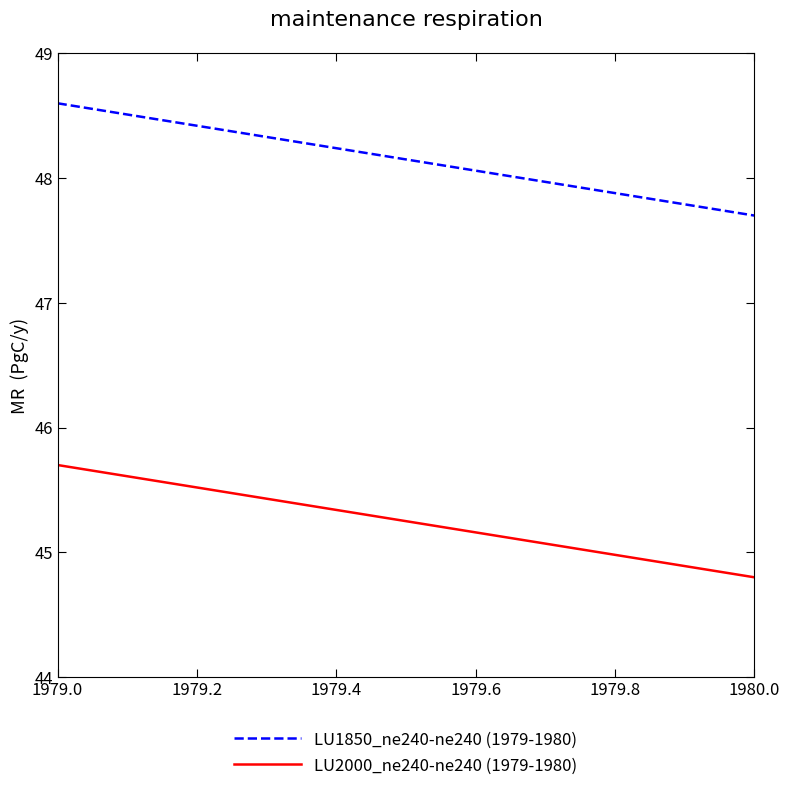

Rank the series by their maximum value, from highest to lowest.

LU1850_ne240-ne240 (1979-1980), LU2000_ne240-ne240 (1979-1980)